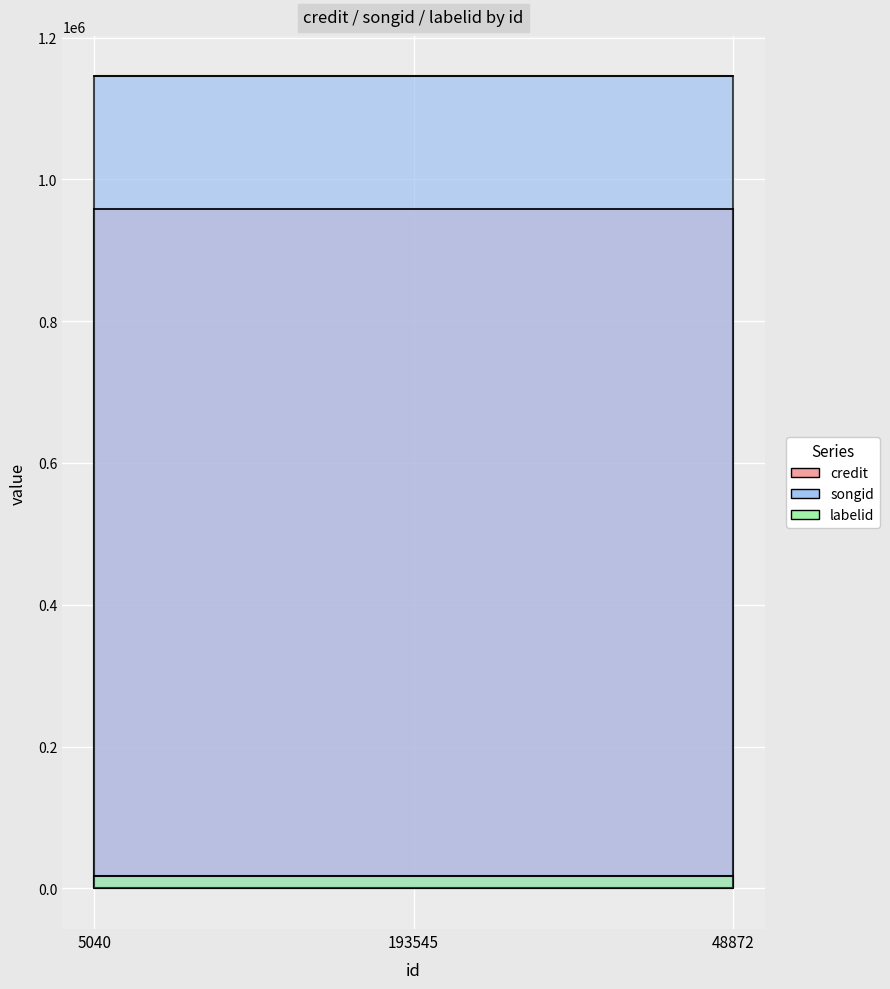

Is the value of labelid at 193545 greater than the value of songid at 193545?

No